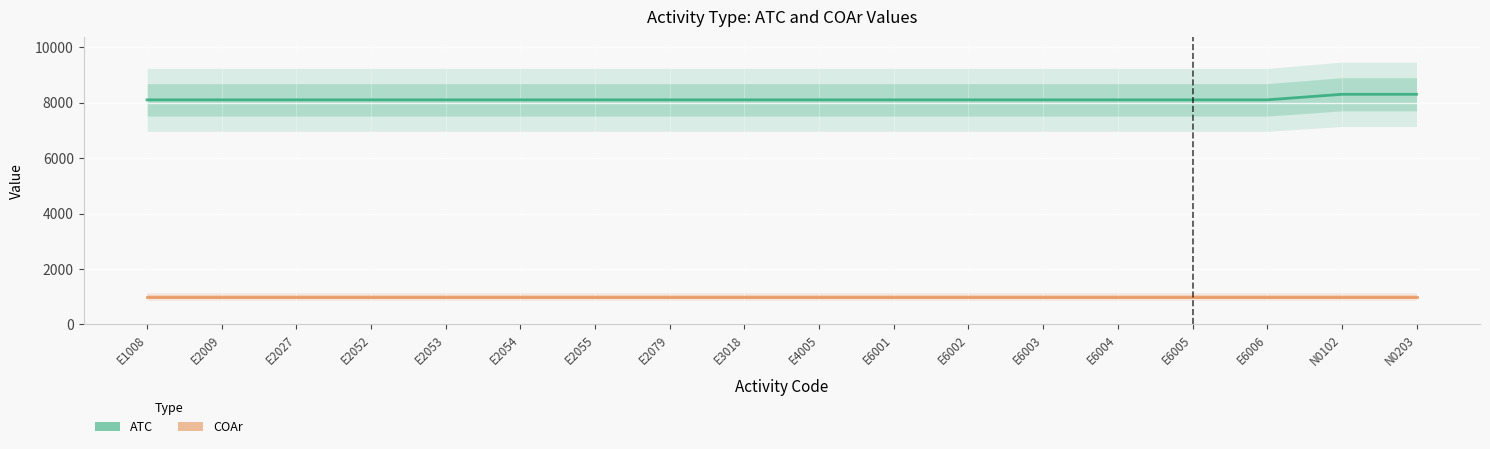

What position from the left is E1008?

1